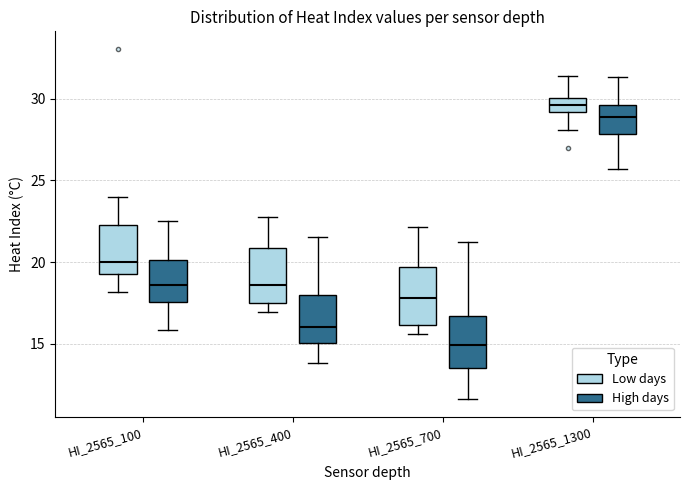

Reading left to right, transcribe this box plot: for each box, give where its median line is, the range the box spans, and where its two whiskers end, as read against the y-axis. The values are not printed on the chart, so give them approximately, as read against the axis.

HI_2565_100 (Low days): median 20.0, box 19.5 to 22.5, whiskers 18.0 to 24.0
HI_2565_100 (High days): median 18.5, box 17.5 to 20.0, whiskers 16.0 to 22.5
HI_2565_400 (Low days): median 18.5, box 17.5 to 21.0, whiskers 17.0 to 23.0
HI_2565_400 (High days): median 16.0, box 15.0 to 18.0, whiskers 14.0 to 21.5
HI_2565_700 (Low days): median 18.0, box 16.0 to 19.5, whiskers 15.5 to 22.0
HI_2565_700 (High days): median 15.0, box 13.5 to 16.5, whiskers 11.5 to 21.5
HI_2565_1300 (Low days): median 29.5, box 29.0 to 30.0, whiskers 28.0 to 31.5
HI_2565_1300 (High days): median 29.0, box 28.0 to 29.5, whiskers 25.5 to 31.5